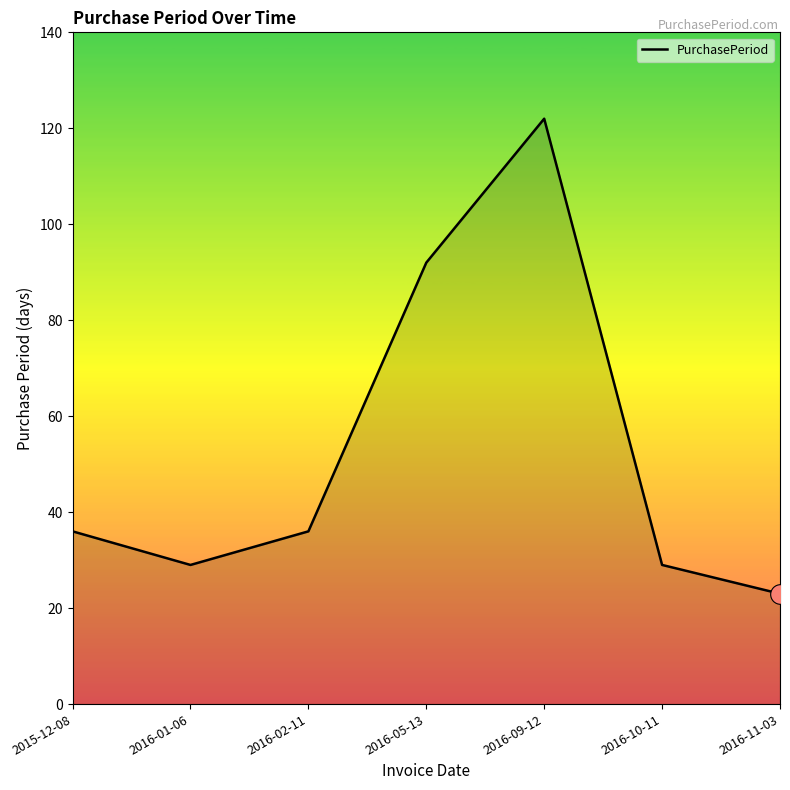

What is the change in value from 2016-05-13 to 2016-09-12?

+30